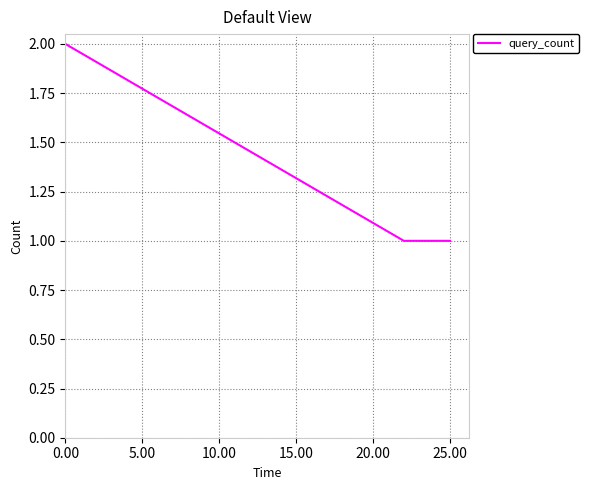

What is the sum of all values?

4